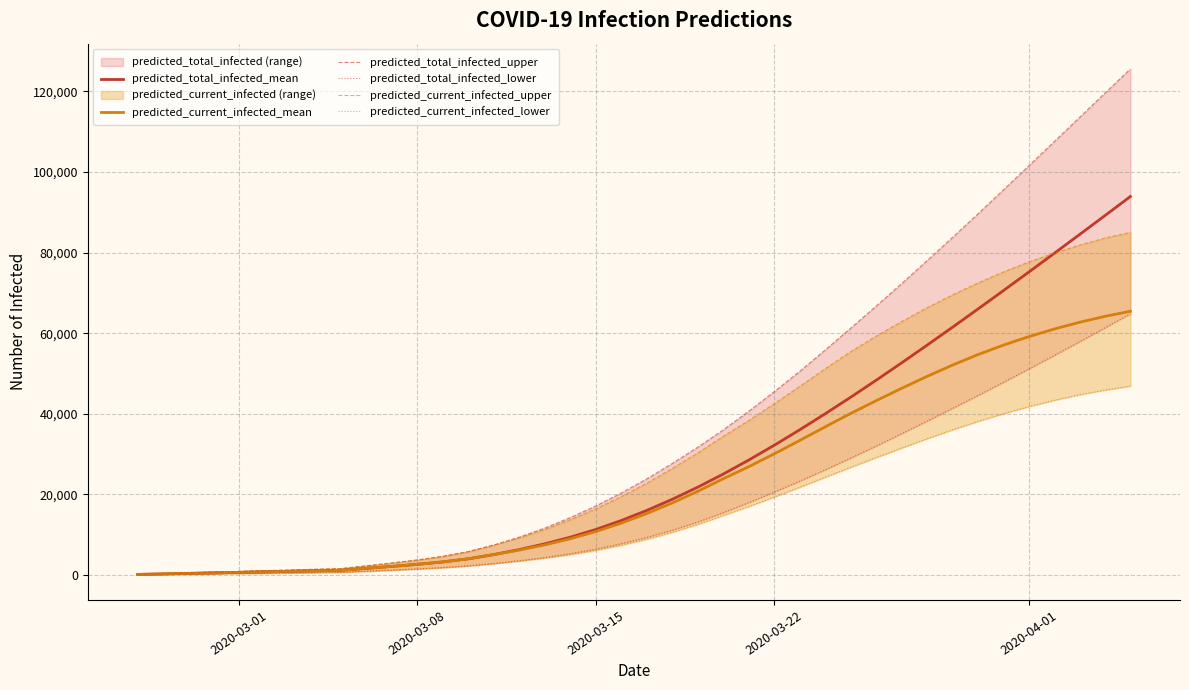

What is the average value of the predicted_current_infected_mean series?

23253